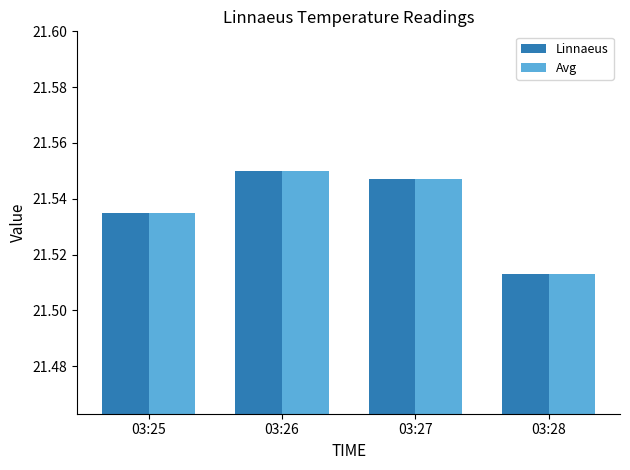

How many Linnaeus values are between 21 and 22?

4